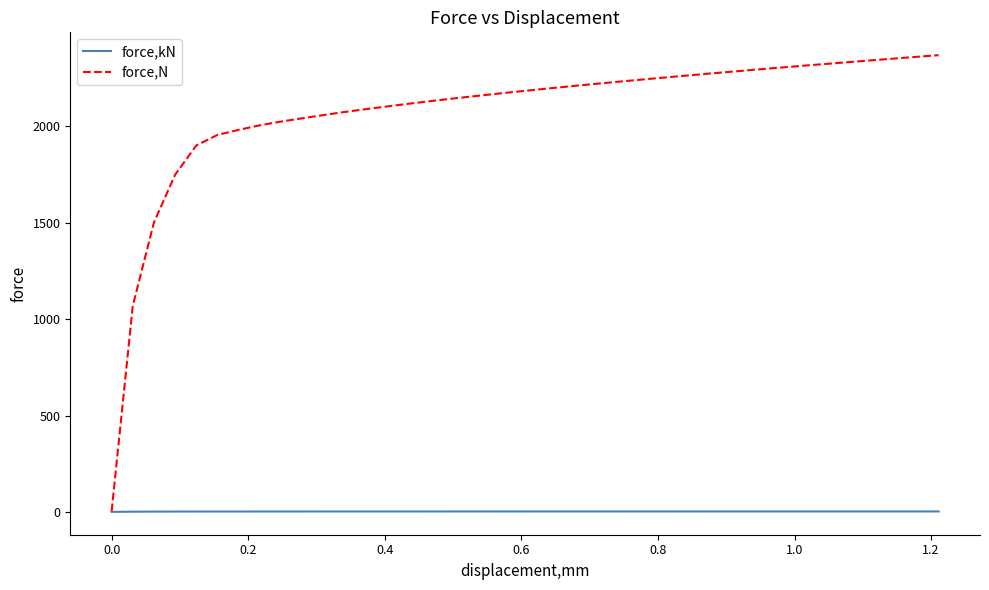

Which series has the largest range (max minus min)?

force,N